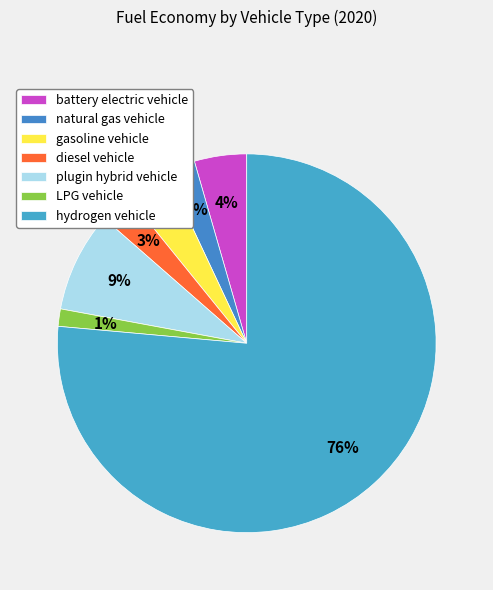

Count the number of slices in the pie.

7